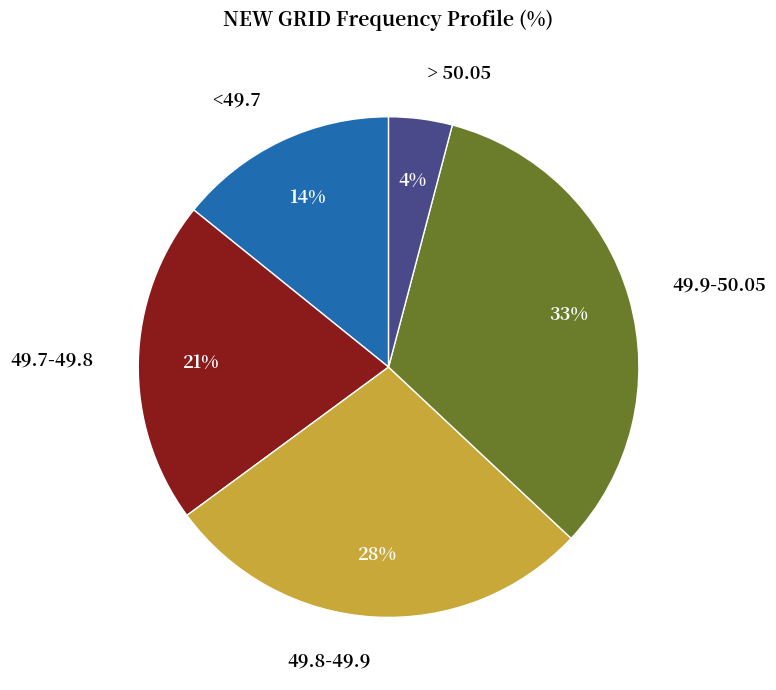

Between 49.8-49.9 and 49.7-49.8, which is larger?

49.8-49.9